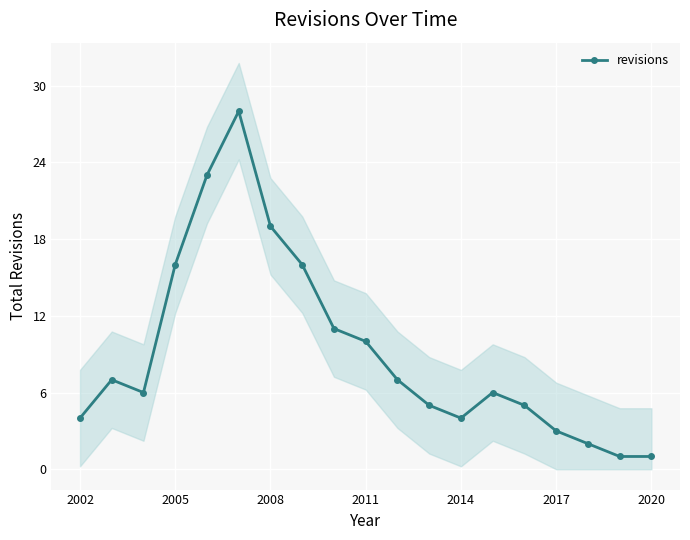

The value of revisions at 2008 is 13. True or false?

False